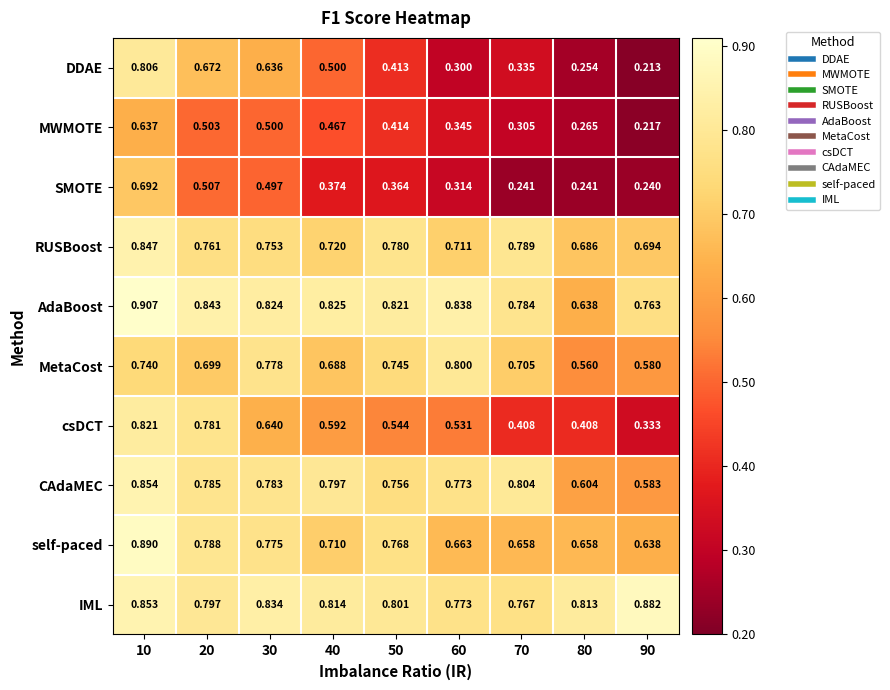

At 50, list the series in order from largest to smallest.

AdaBoost, IML, RUSBoost, self-paced, CAdaMEC, MetaCost, csDCT, MWMOTE, DDAE, SMOTE